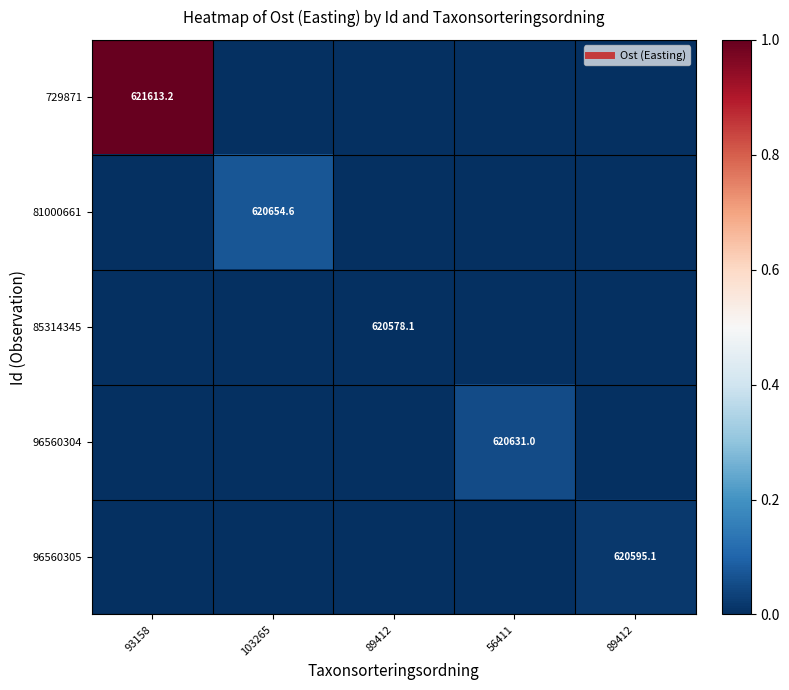

Between 93158 and 89412, which is larger?

93158